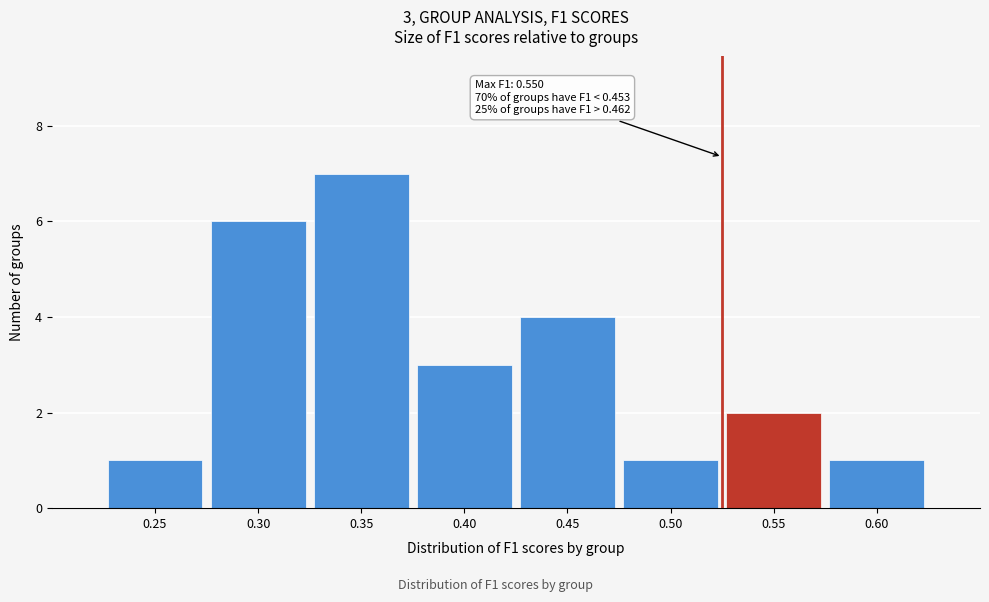

Reading left to right, what are all the values shown in this chart?

1	6	7	3	4	1	2	1